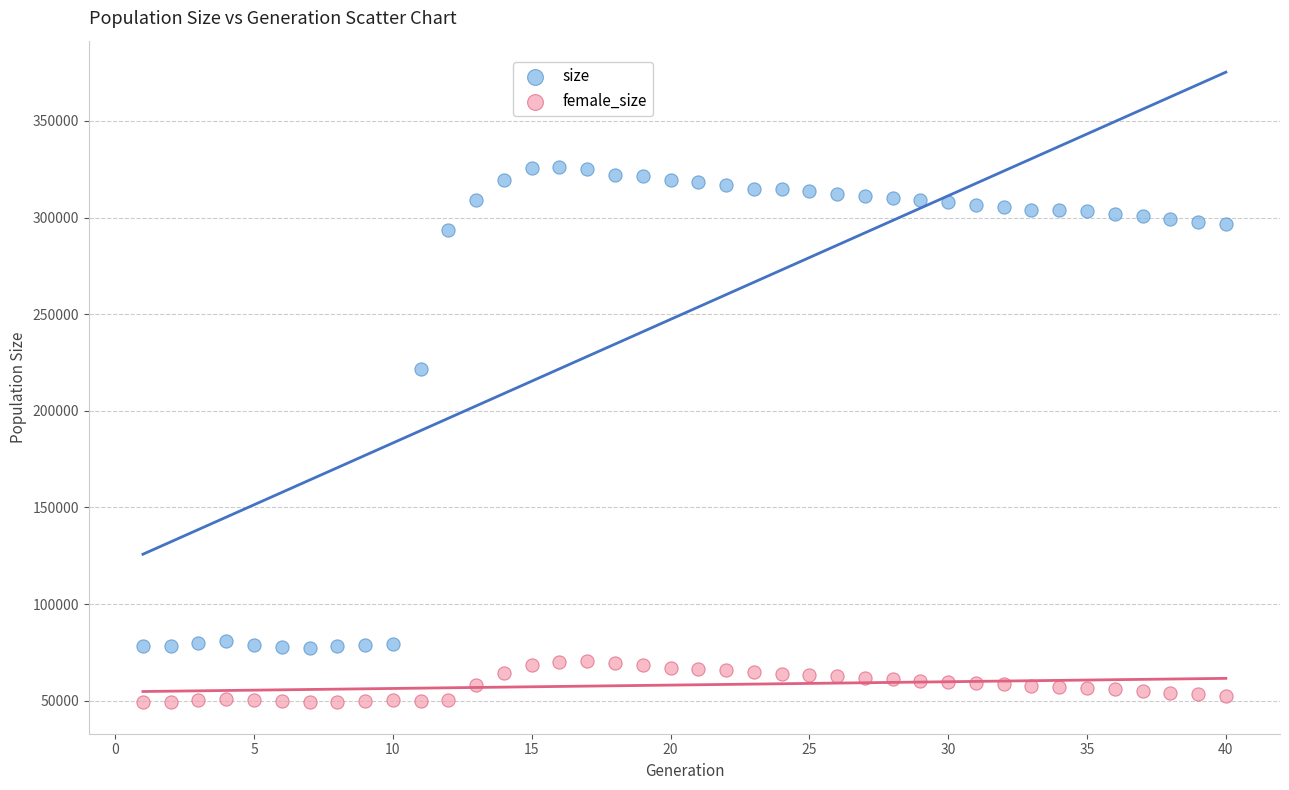

Across all data points, what is the range of X values (max minus min)?

39